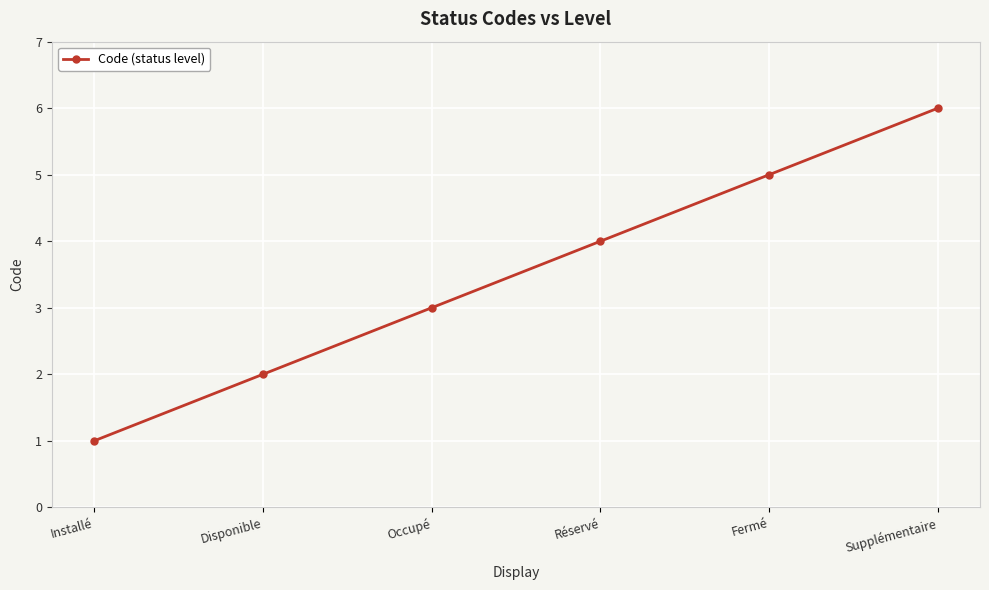

List the labels in order of value, smallest first.

Installé, Disponible, Occupé, Réservé, Fermé, Supplémentaire